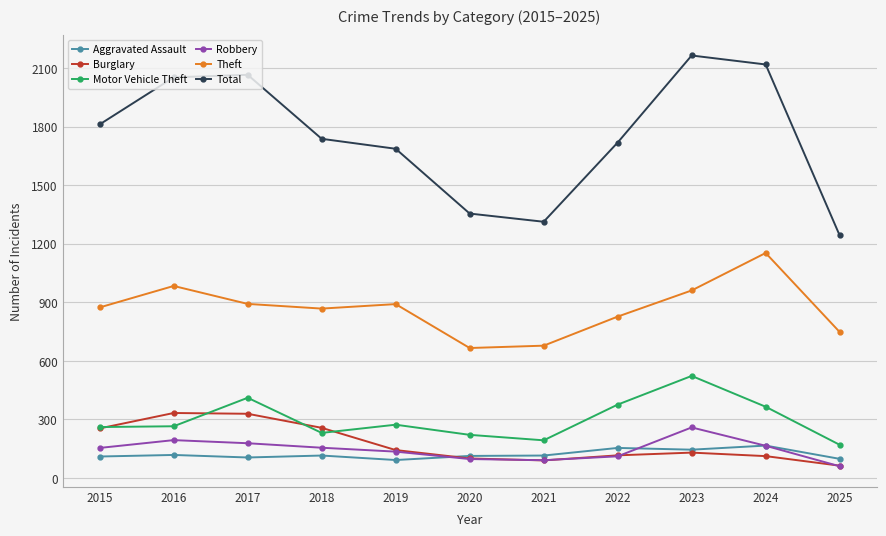

True or false: Burglary and Theft intersect in this chart.

False